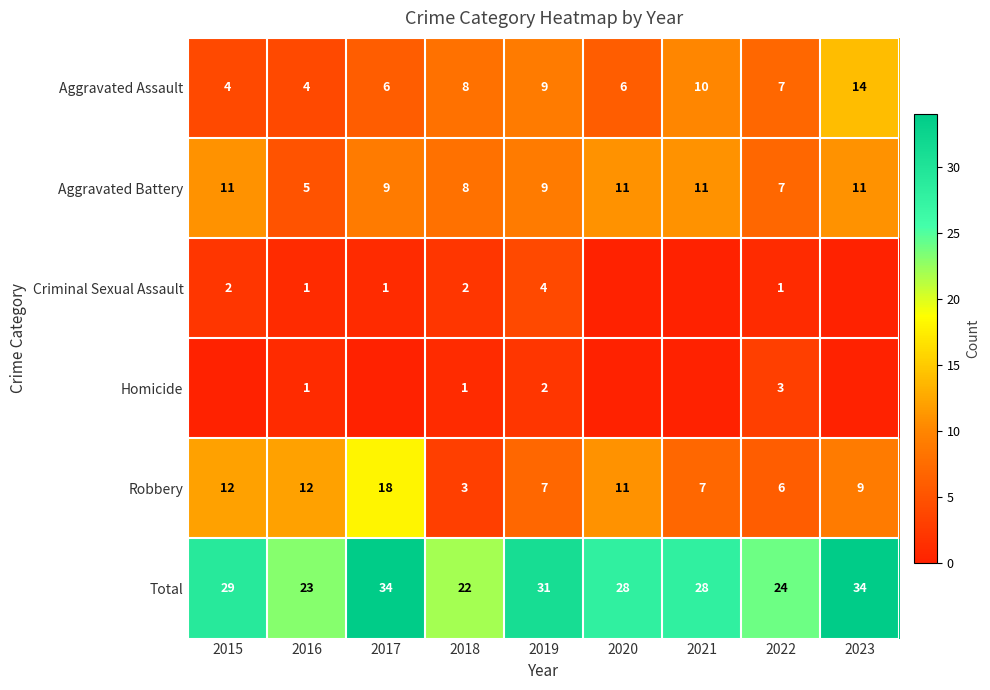

What is the difference between the highest and lowest values at 2018?

21